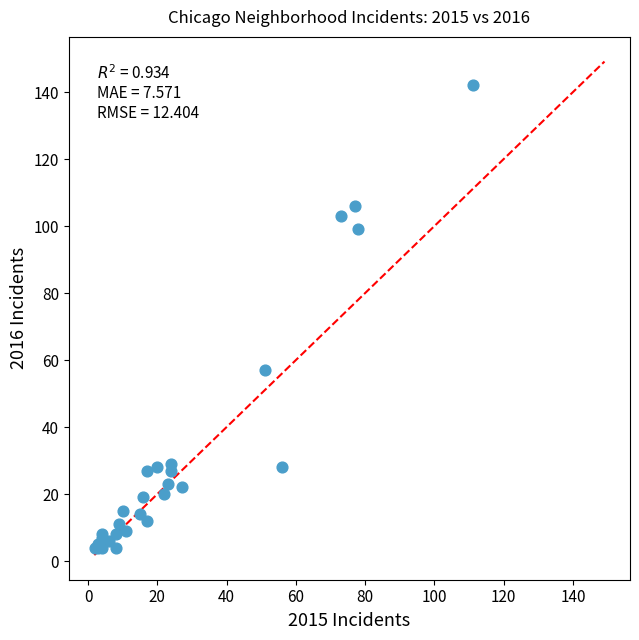

What Y value in the scatter plot is closest to 73?

57